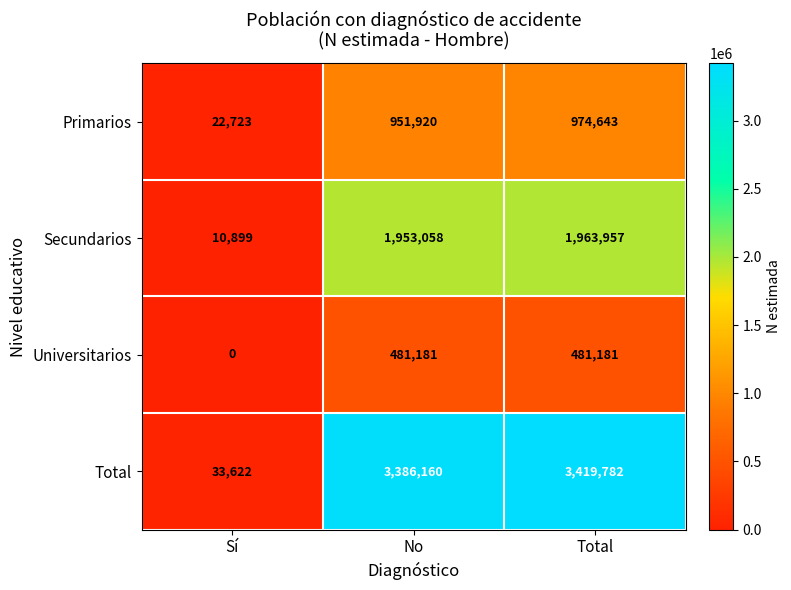

Which series has the largest total across all categories?

Total